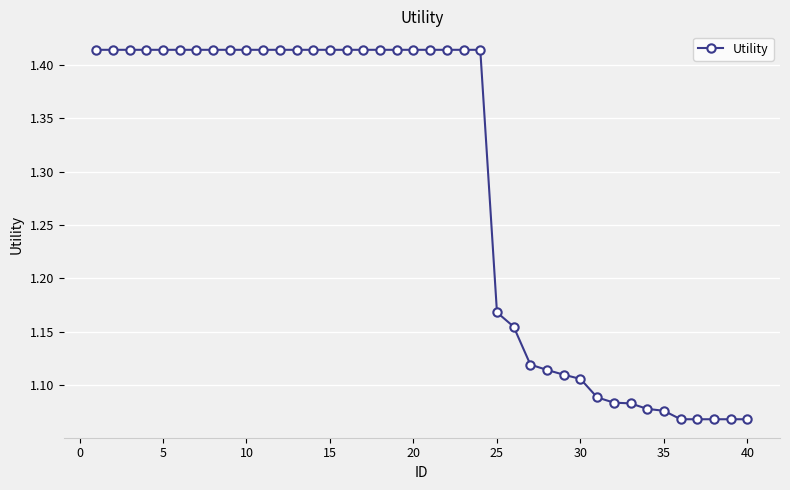

Count the values in the range 1 to 2.

40